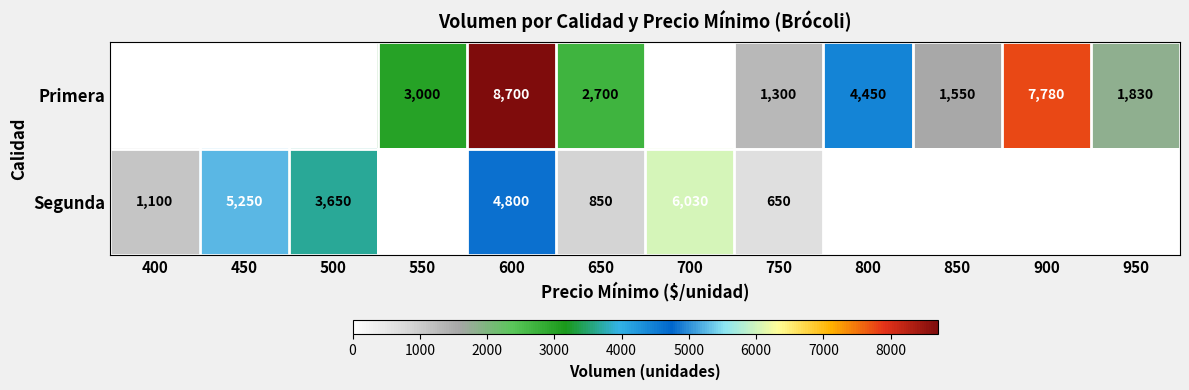

What is the sum of the Primera values at 550 and 900?

10780